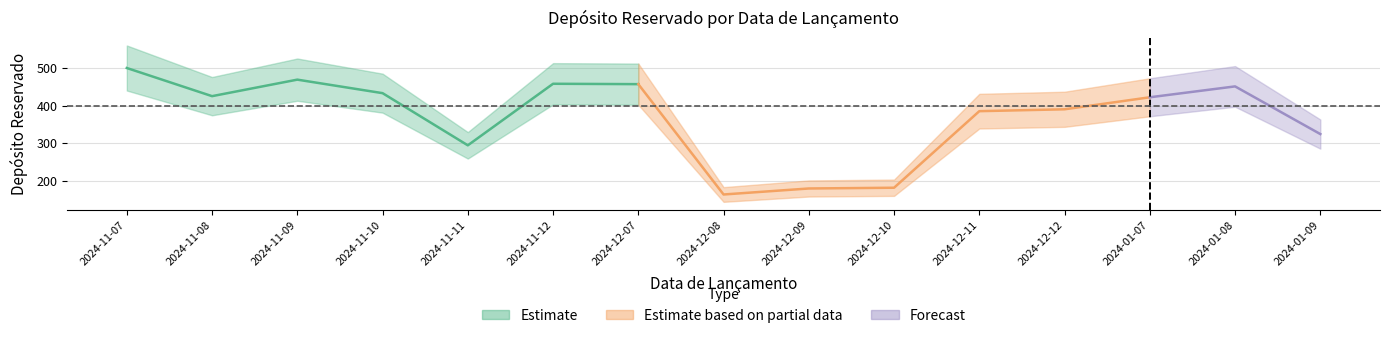

Reading left to right, transcribe all the data shown in this chart.

500	425	469	433	294	458	457	163	179	181	385	390	422	451	324